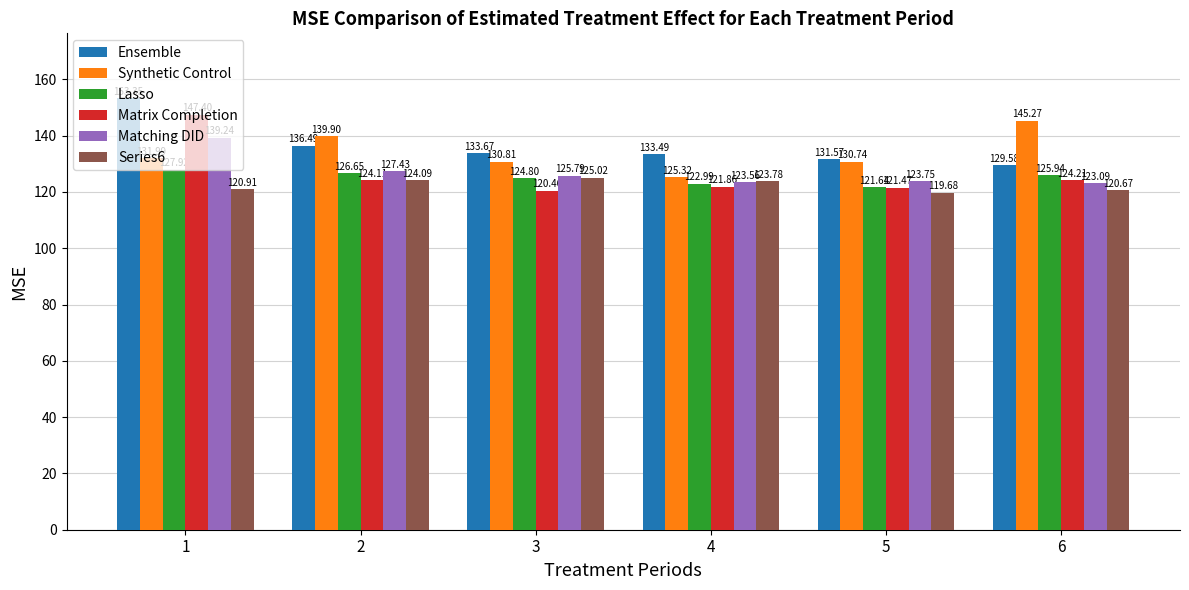

Which series has the largest range (max minus min)?

Matrix Completion